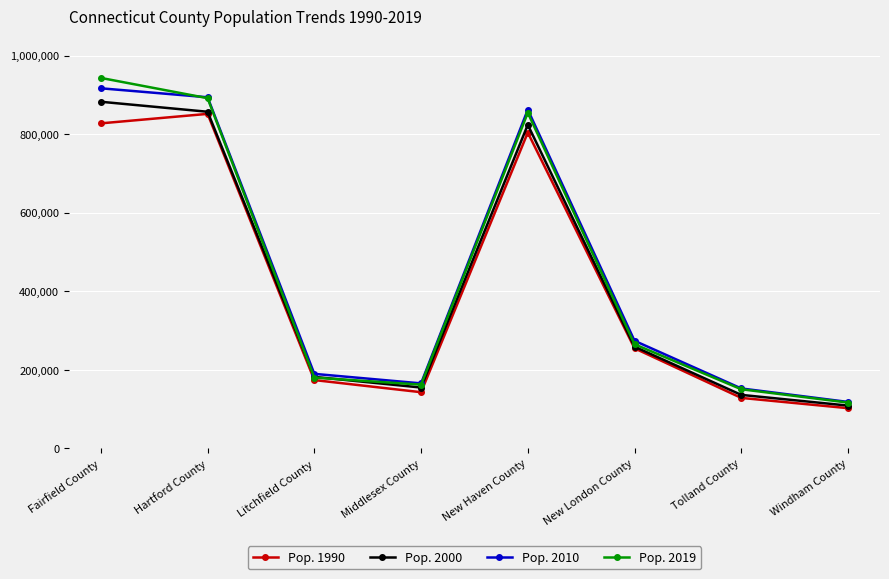

What is the difference between the second highest and minimum values in the Pop. 2010 series?

775672